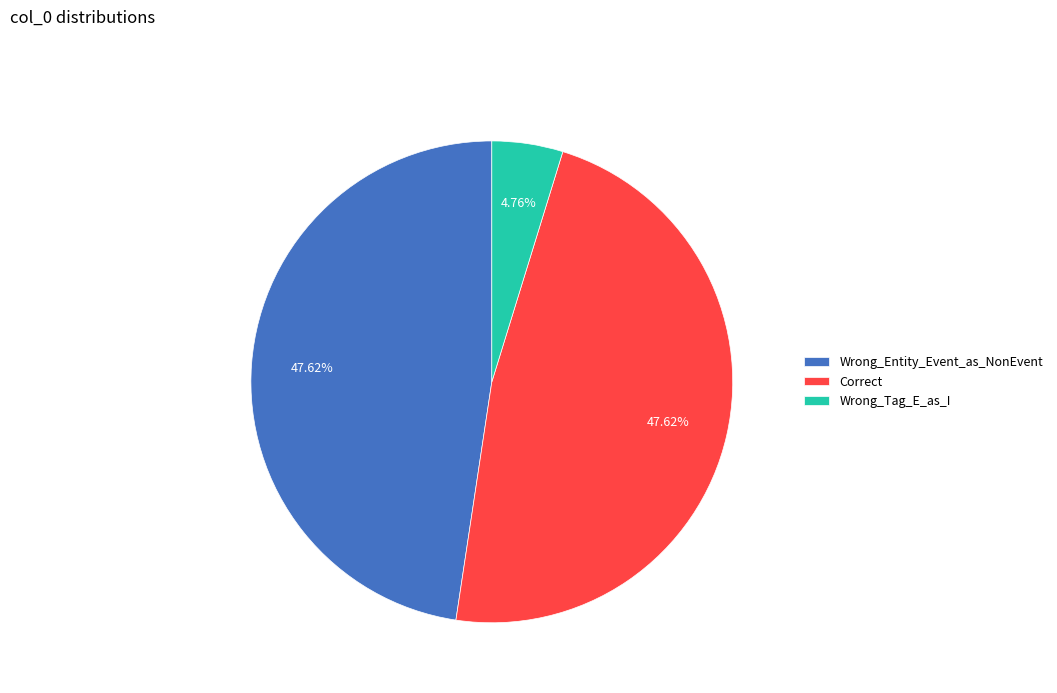

To the nearest percent, what portion does Wrong_Entity_Event_as_NonEvent represent?

48%